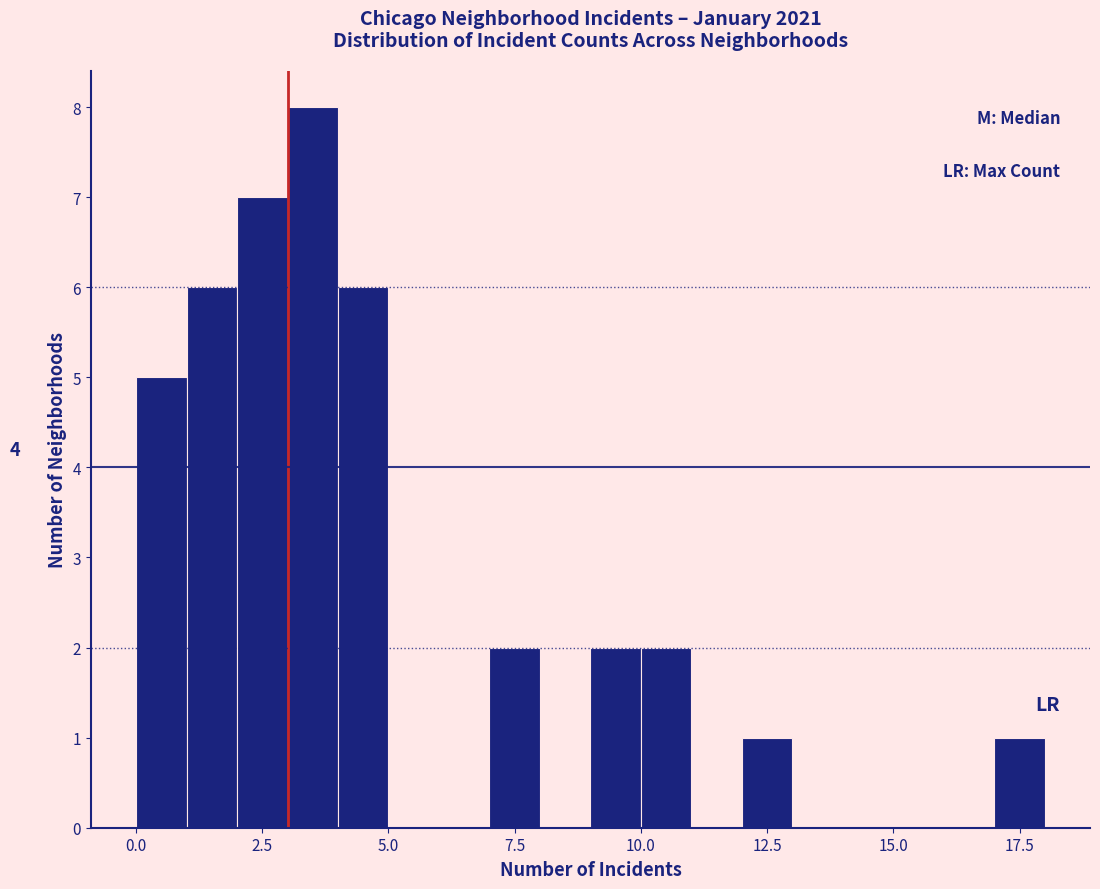

Around what value on the x-axis is the tallest bar? Give the approximate position of its centre, as read against the axis.

3.5